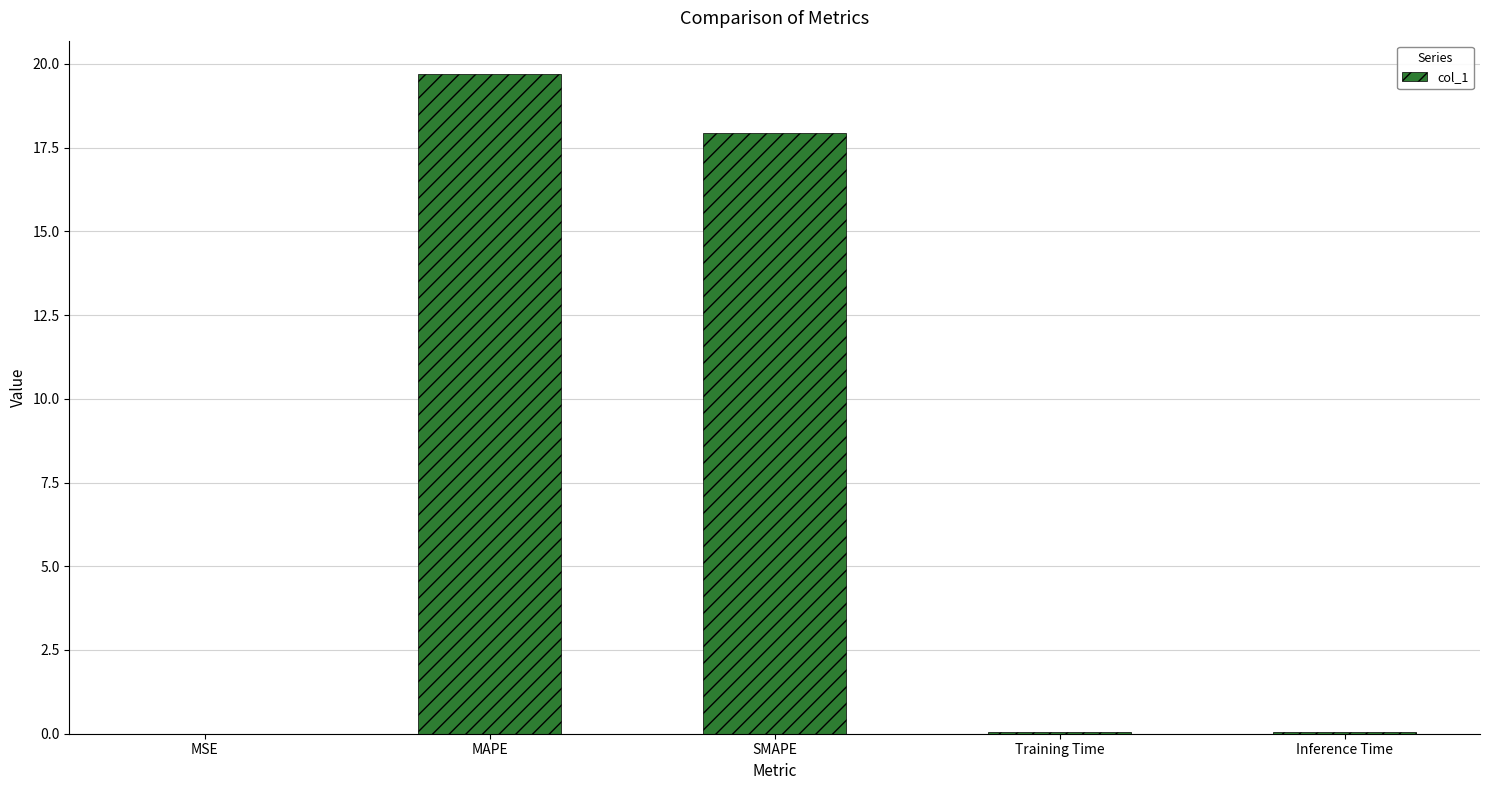

The value at Training Time is 0.0. True or false?

True